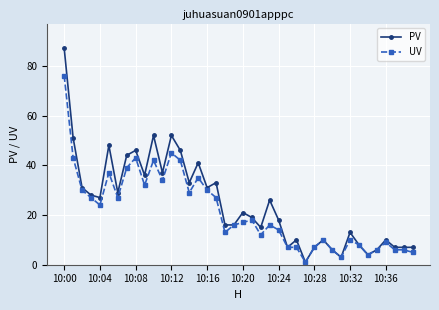

What are all the series names shown in the legend?

PV, UV